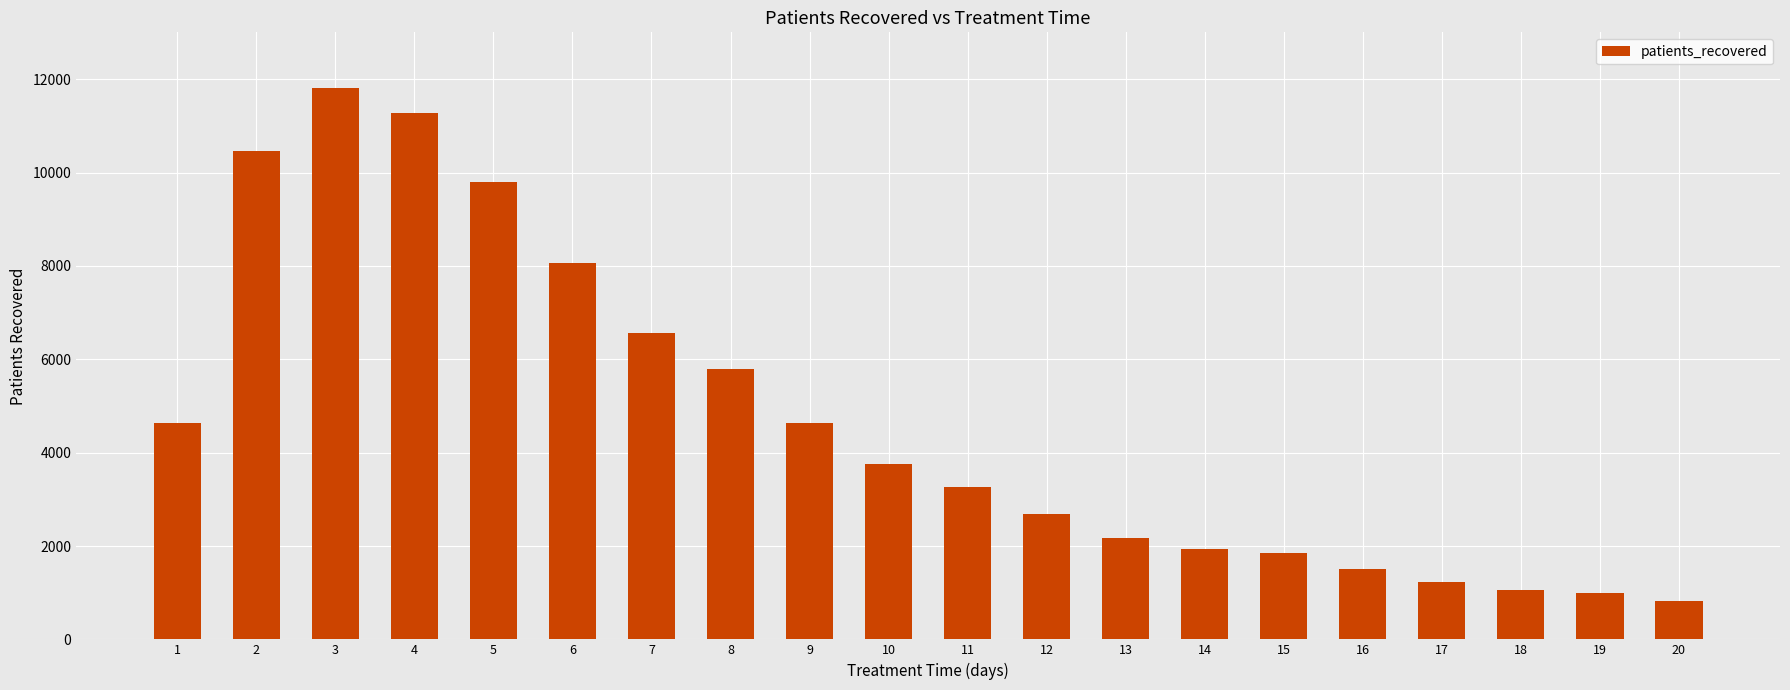

What is the value of the 8th bar from the left?

5792